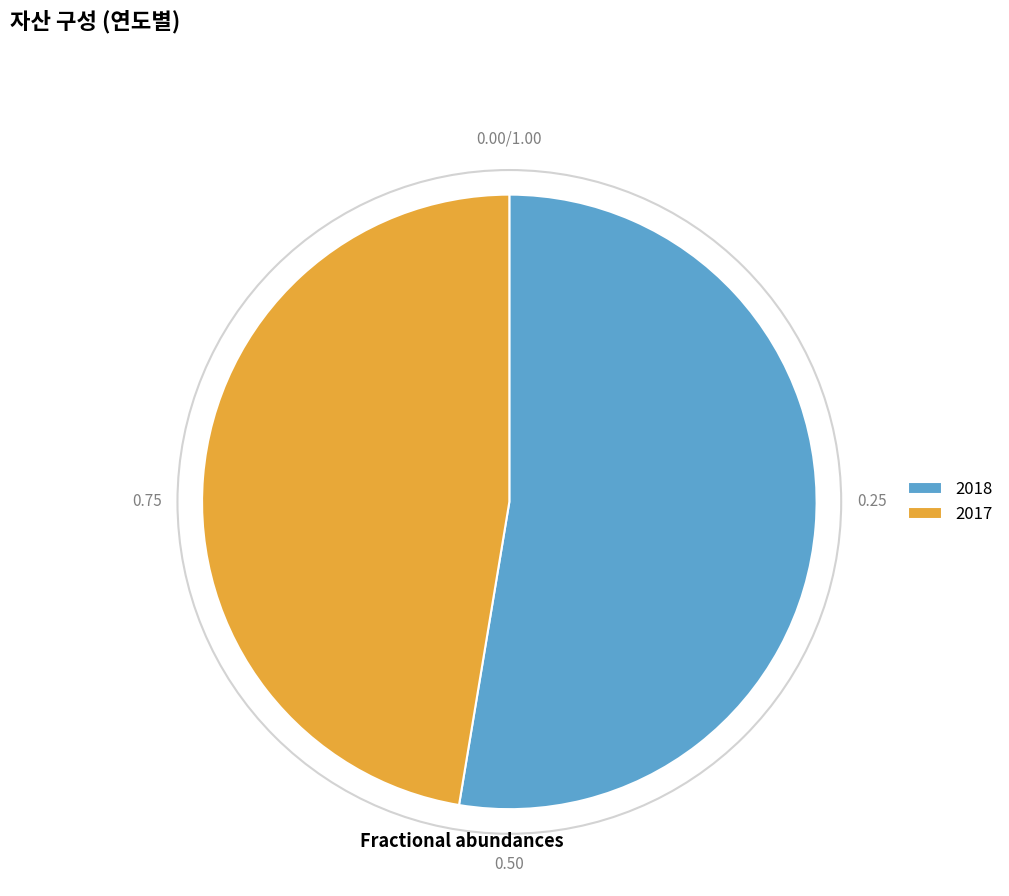

Which category accounts for the majority?

2018